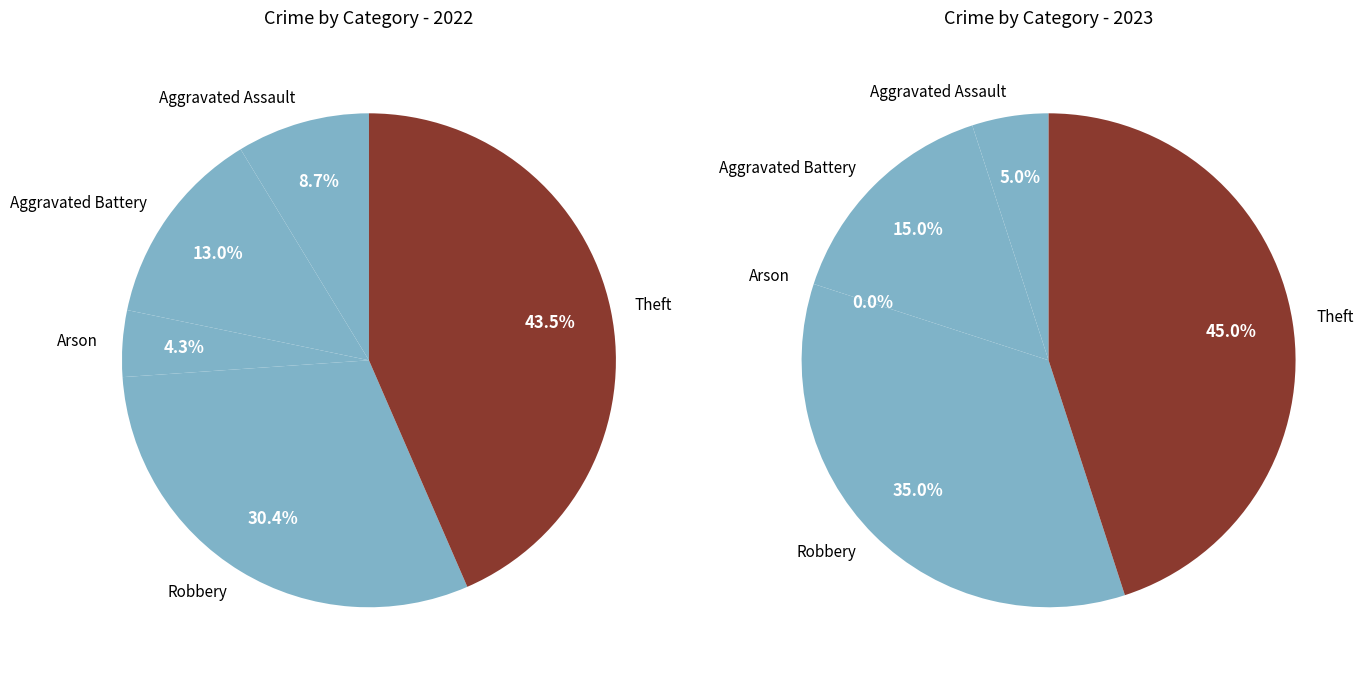

Is there a majority slice in this chart?

No